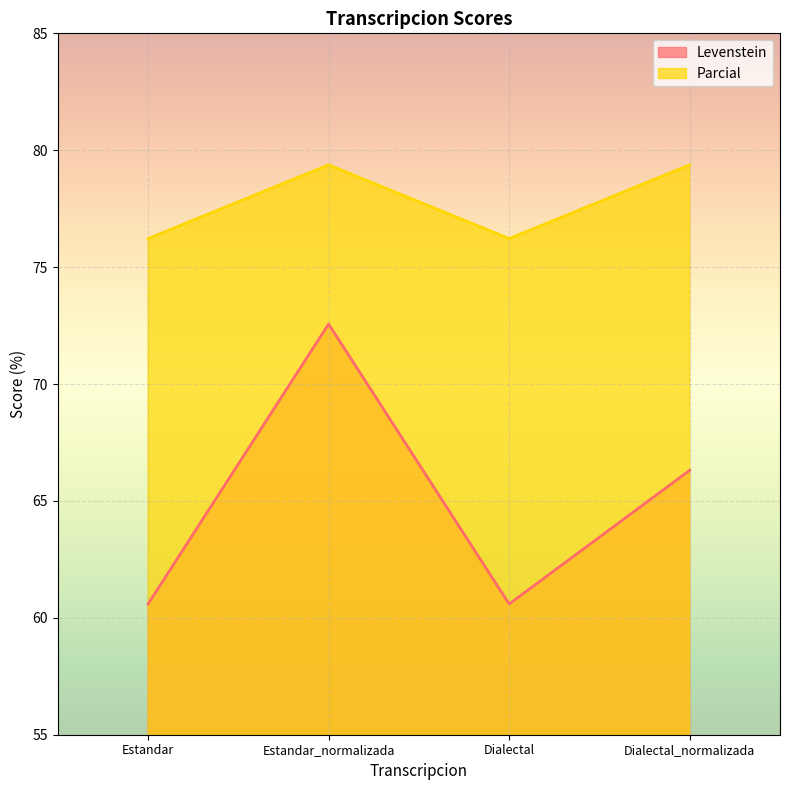

What are all the series names shown in the legend?

Levenstein, Parcial